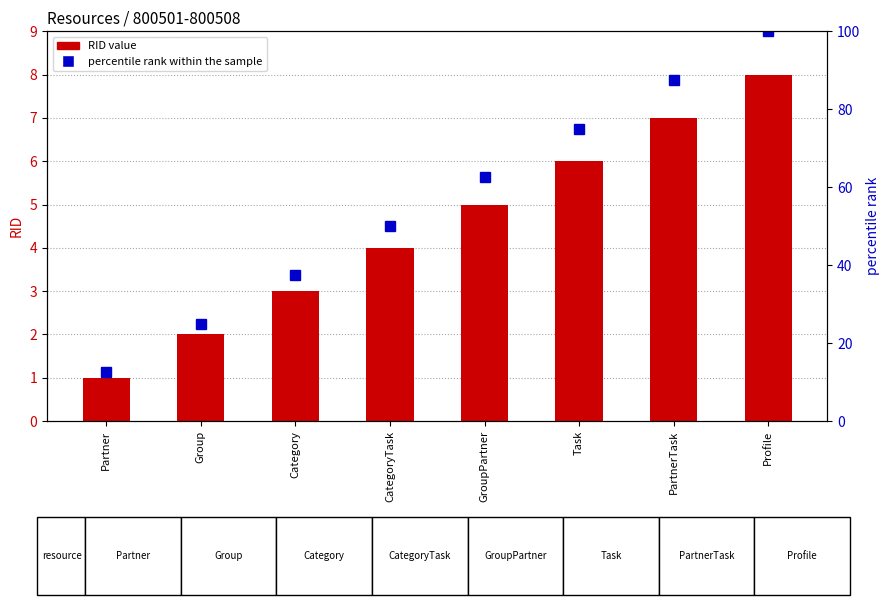

The percentile rank within the sample series shows 26.7 at Task. True or false?

False